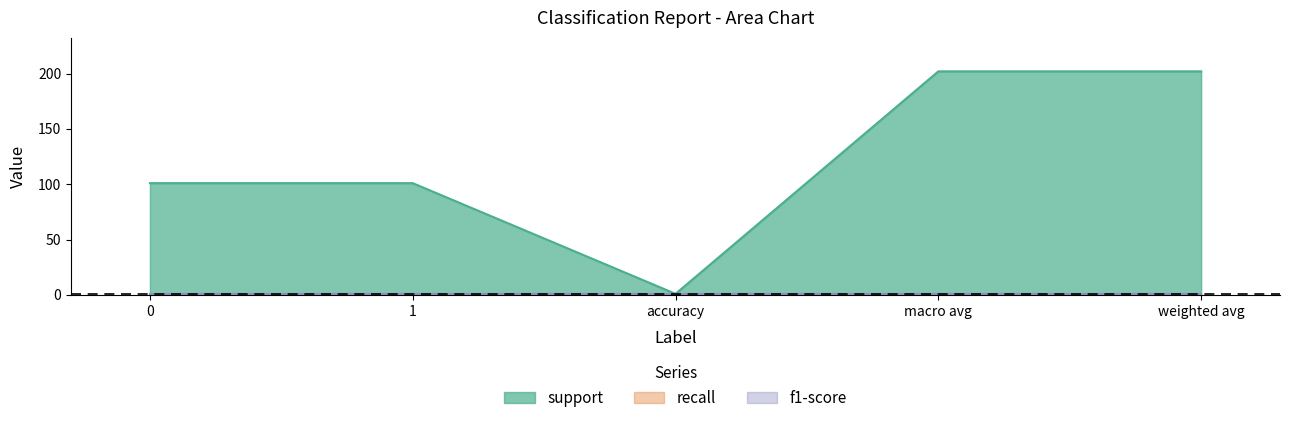

At which category does the chart reach its peak across all series?

macro avg